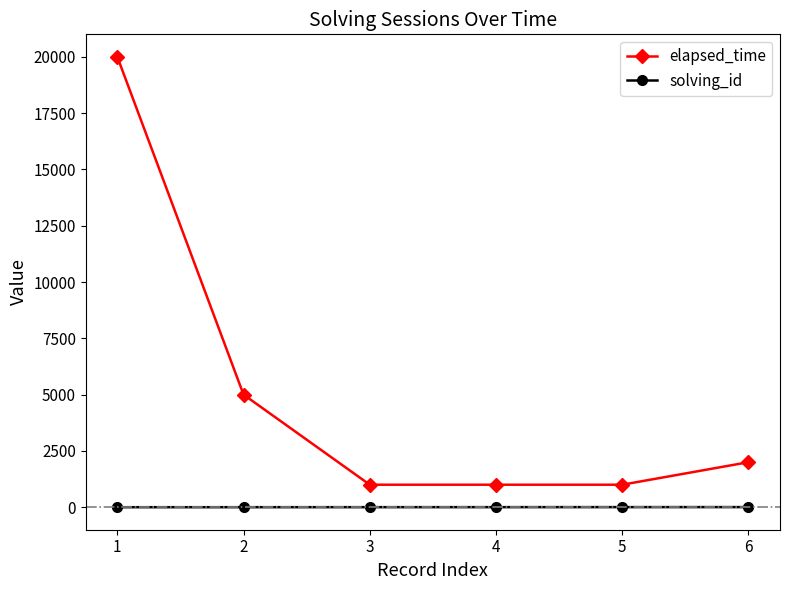

Which category has the highest value in the elapsed_time series?

1